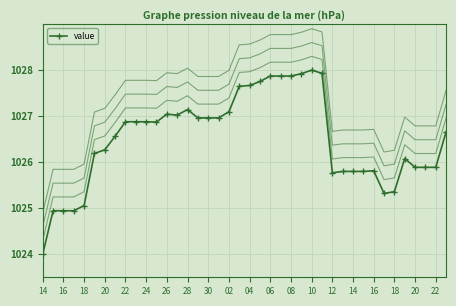

Reading left to right, transcribe all the data shown in this chart.

1024.0	1024.9	1024.9	1024.9	1025.1	1026.2	1026.3	1026.6	1026.9	1026.9	1026.9	1026.9	1027.0	1027.0	1027.1	1027.0	1027.0	1027.0	1027.1	1027.7	1027.7	1027.8	1027.9	1027.9	1027.9	1027.9	1028.0	1027.9	1025.8	1025.8	1025.8	1025.8	1025.8	1025.3	1025.4	1026.1	1025.9	1025.9	1025.9	1026.7